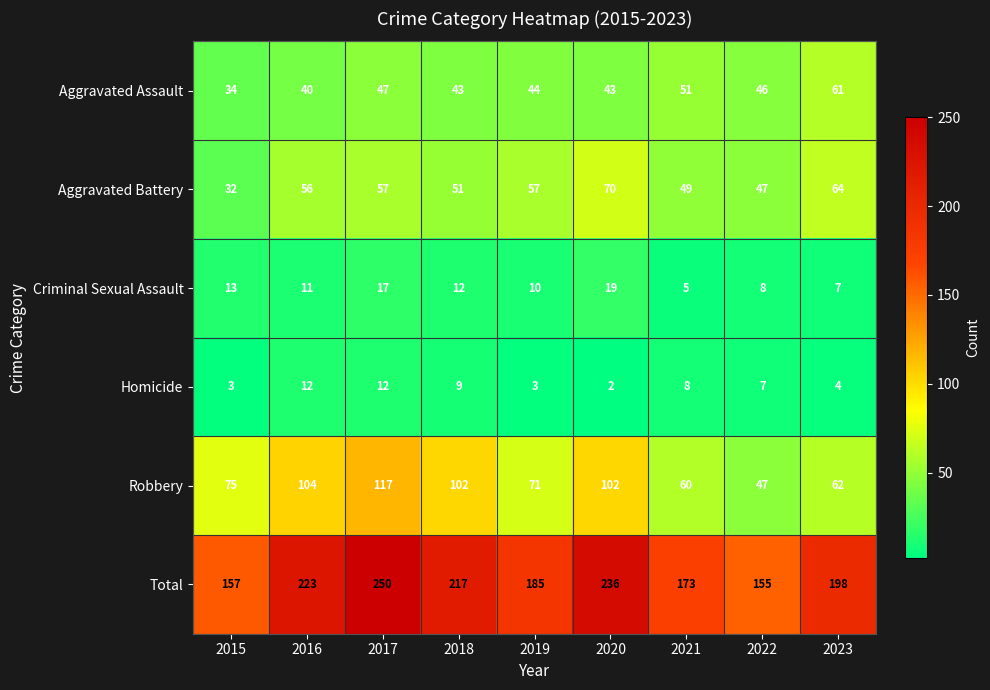

What is the greatest value displayed?

250